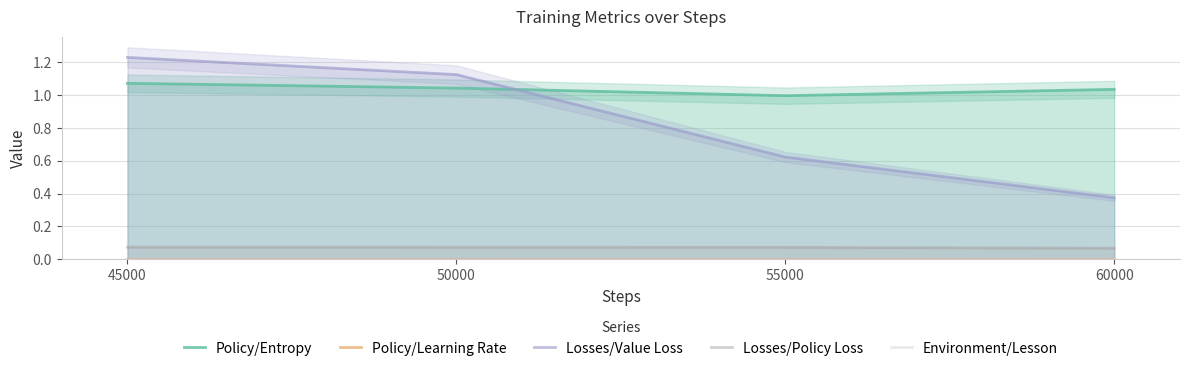

Which series has the largest range (max minus min)?

Losses/Value Loss